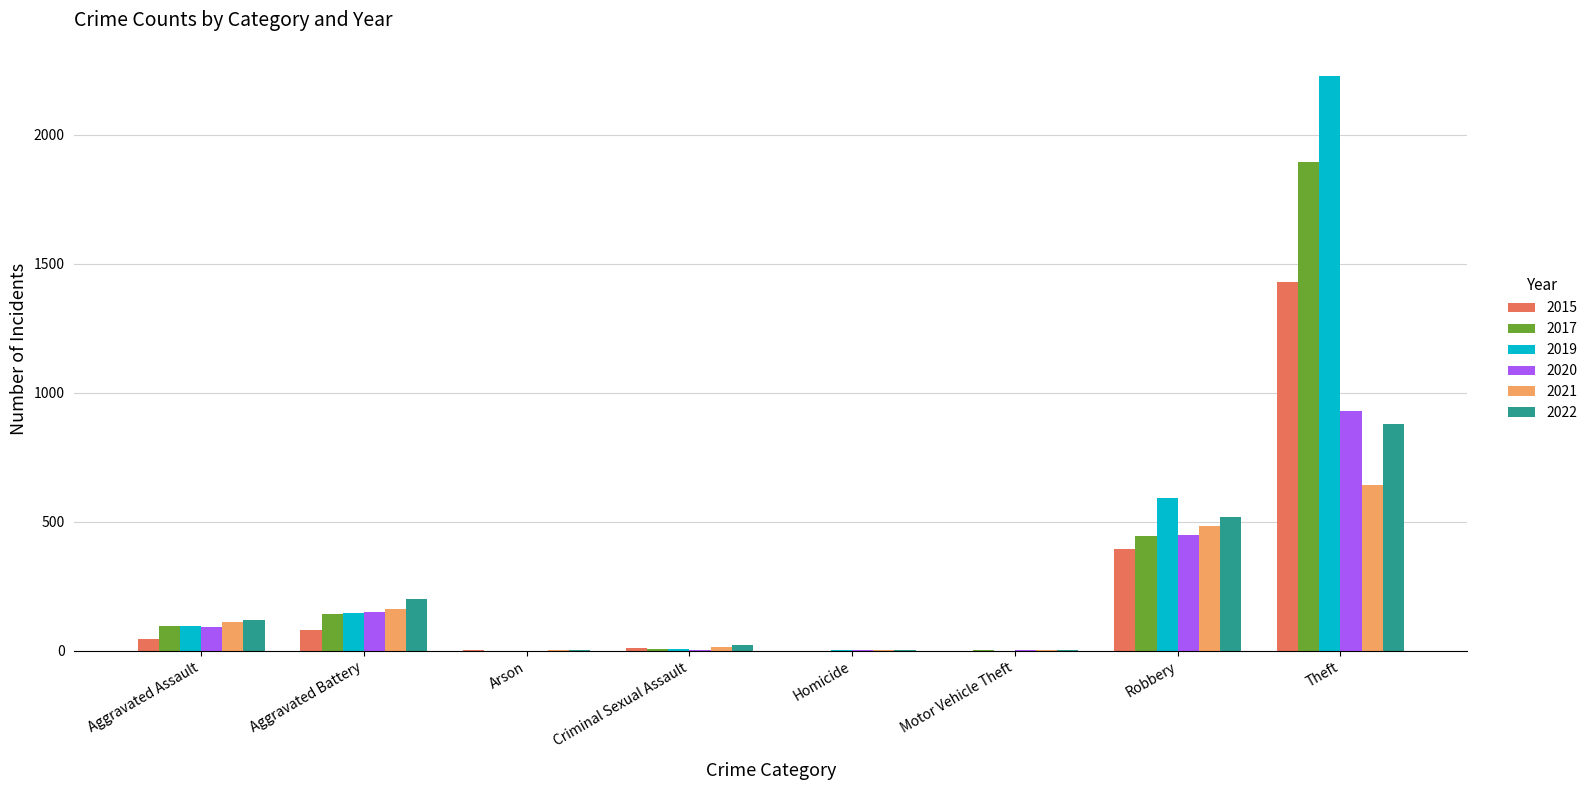

Is the value of 2017 at Aggravated Assault greater than the value of 2019 at Homicide?

Yes